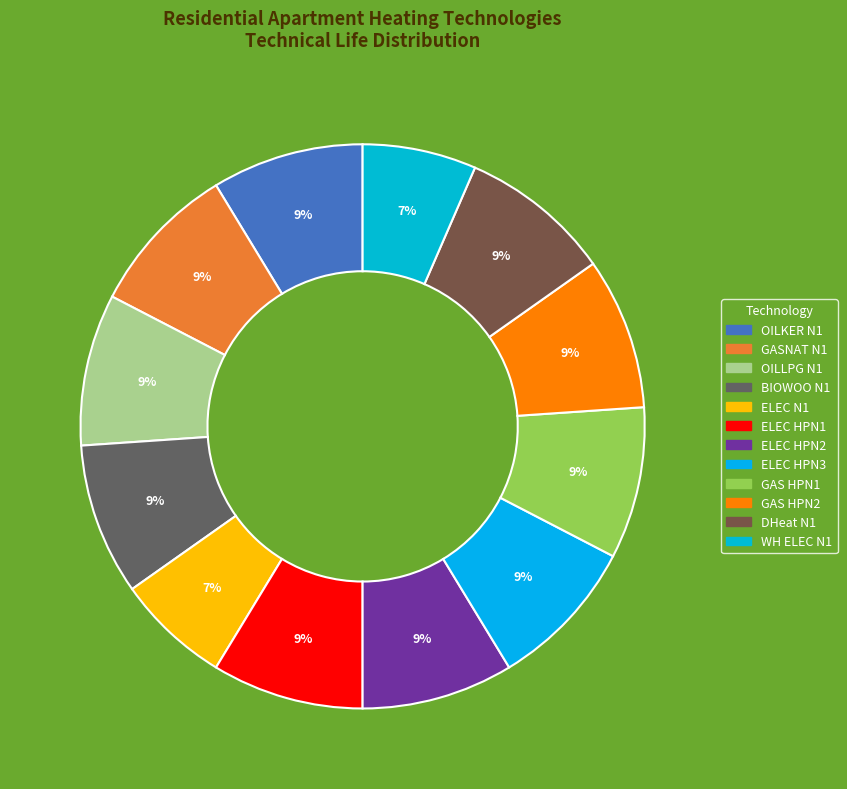

To the nearest percent, what is the average slice percentage?

8%